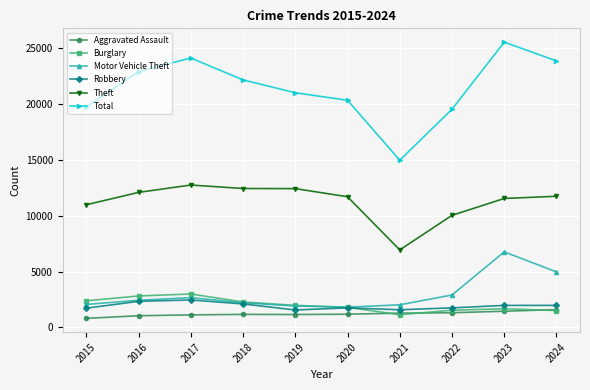

What is the spread (max minus min) of values at 2015?

18871